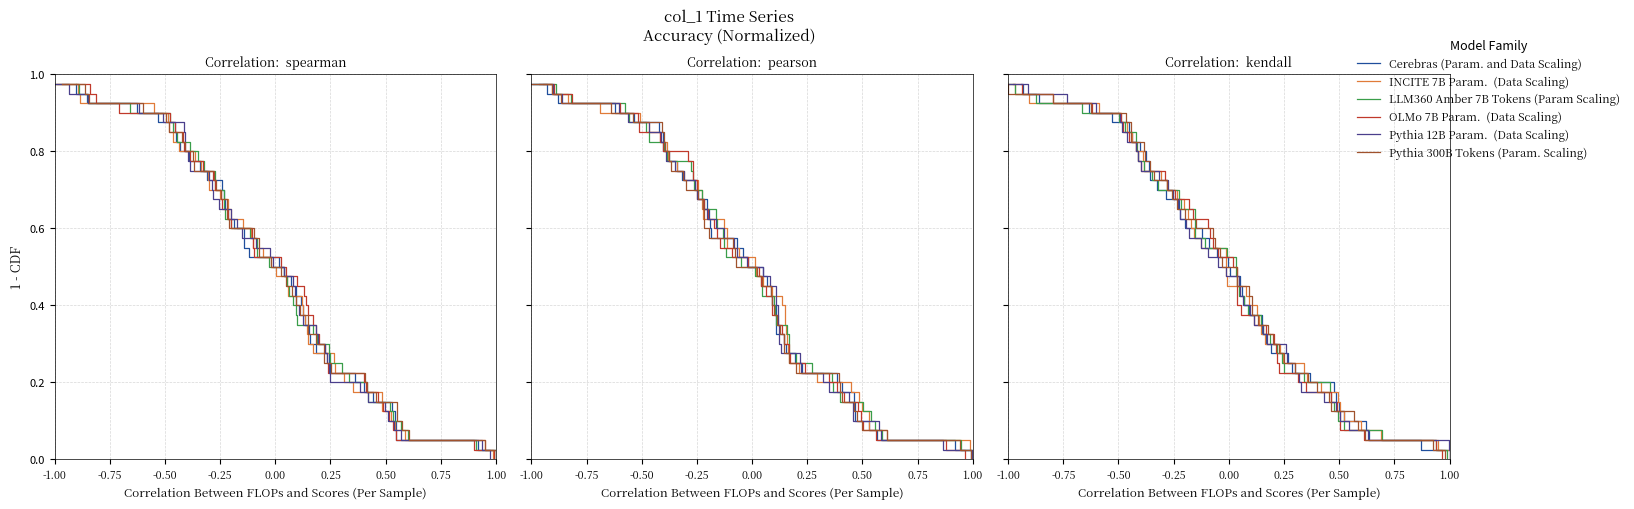

True or false: INCITE 7B Param.  (Data Scaling) has more than 0 points higher than both neighbors.

False